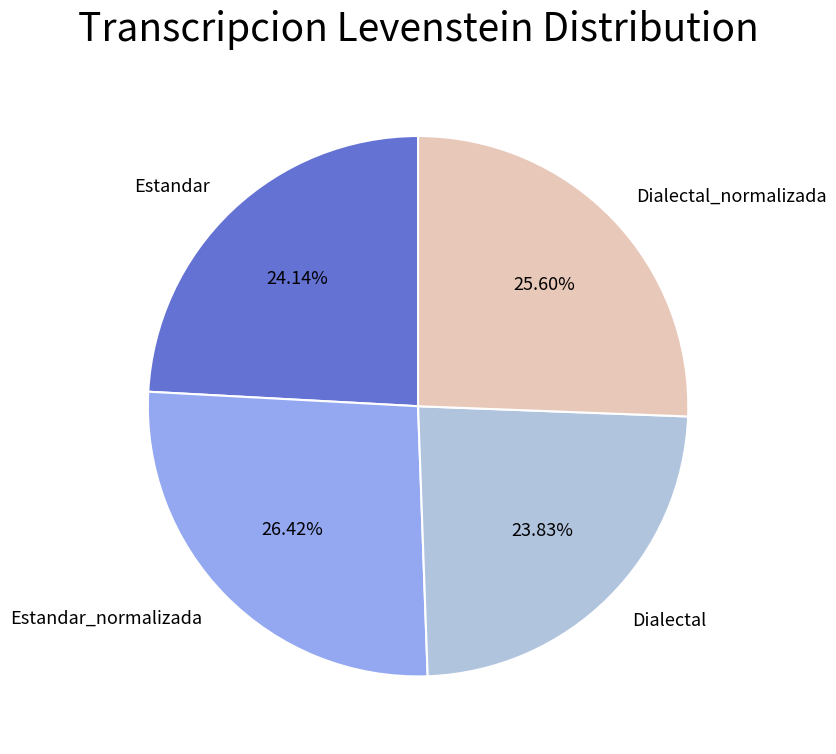

To the nearest percent, what is the combined percentage of Estandar_normalizada and Dialectal?

50%